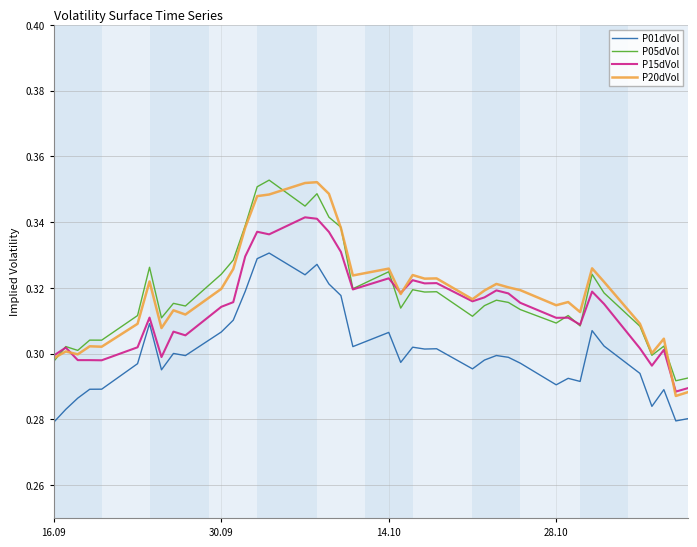

True or false: P05dVol and P01dVol intersect in this chart.

False